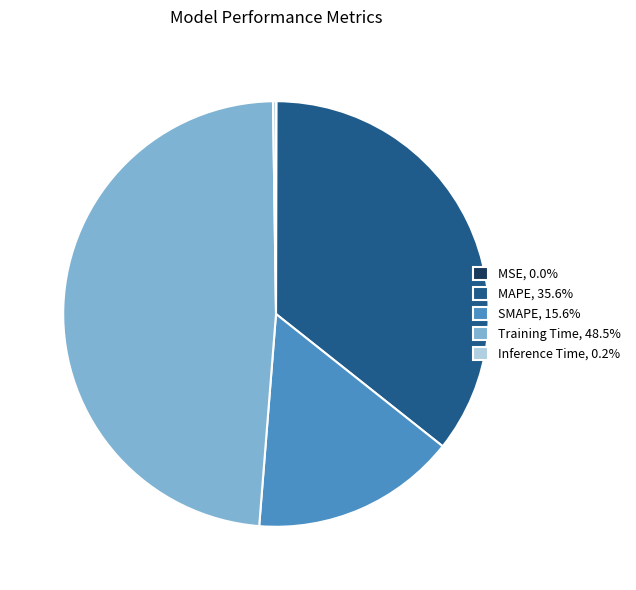

True or false: Training Time accounts for 57% of the total.

False